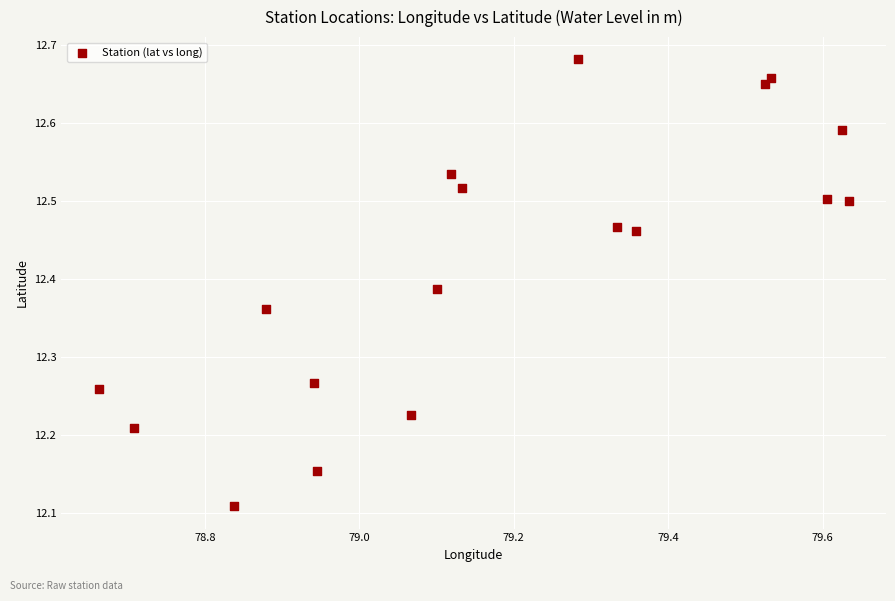

What is the range of X values (max minus min)?

1.0